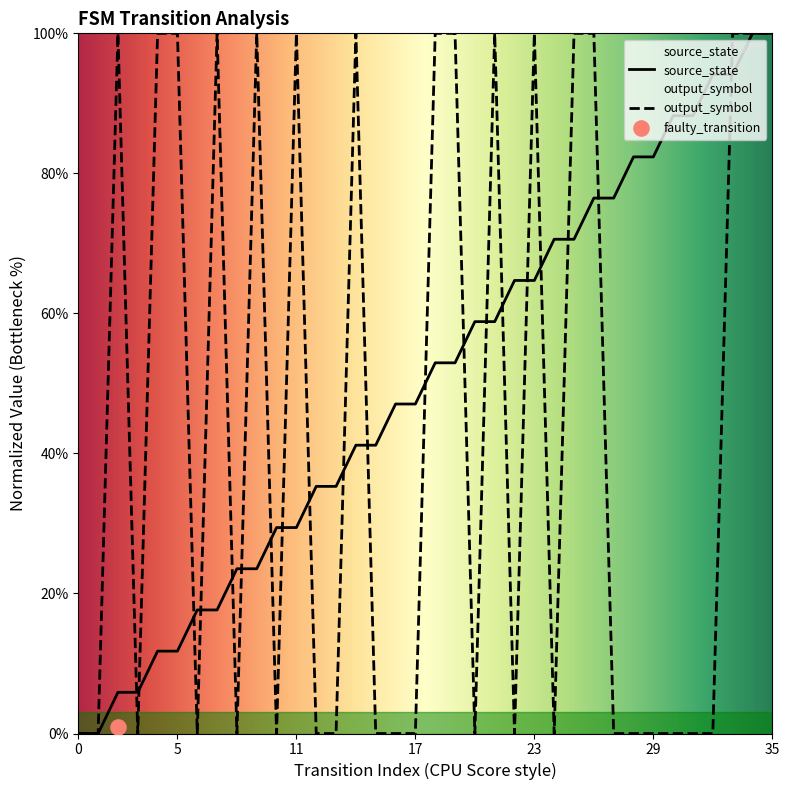

At how many categories does at least one series exceed 0?

34